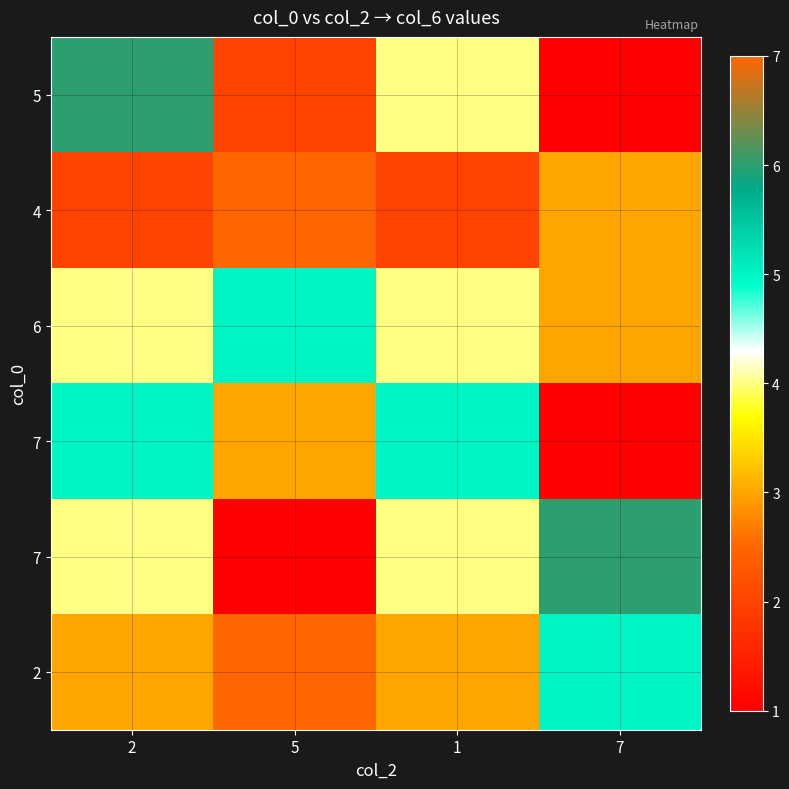

At which category is the sum across all series the highest?

5